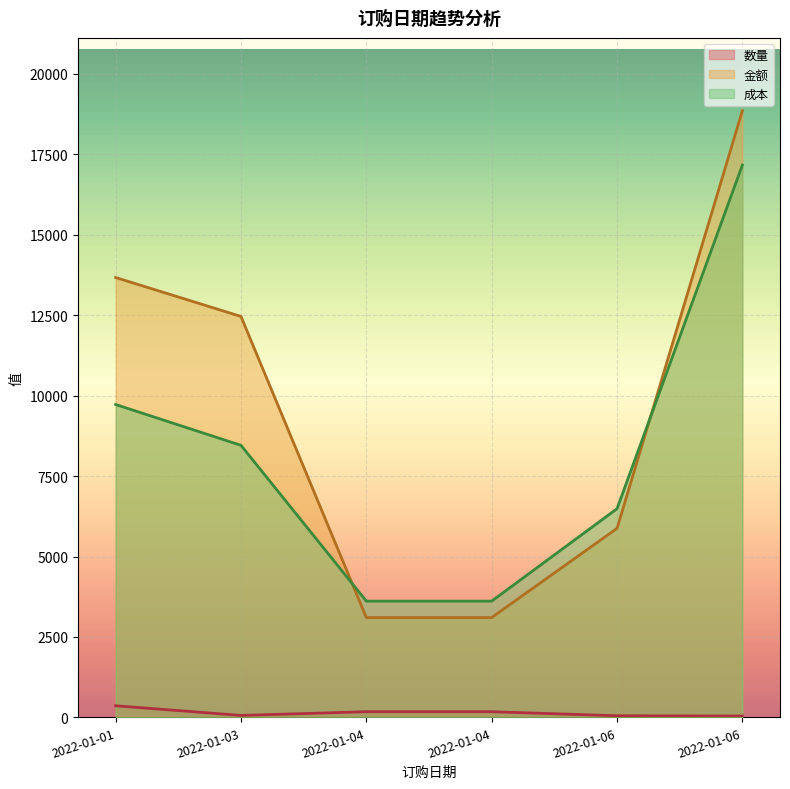

Is it true that 成本 equals 5678.4 at 2022-01-03?

False